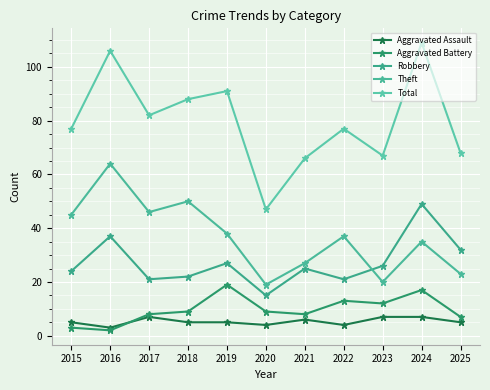

Where does the Aggravated Assault series first go above 5?

2017